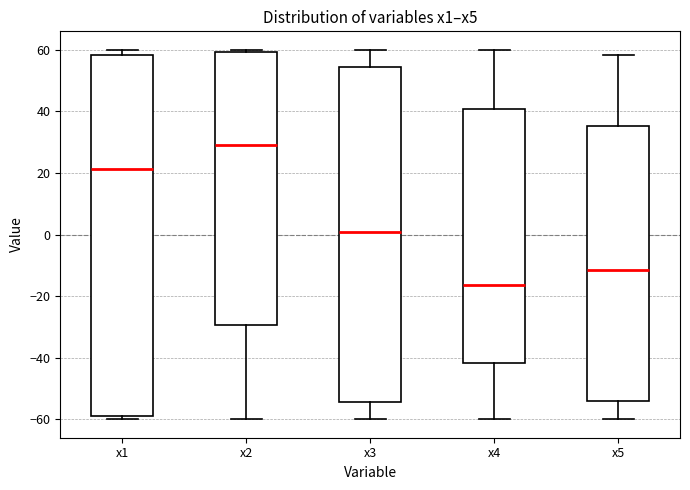

Which box's median line is the lowest?

x4